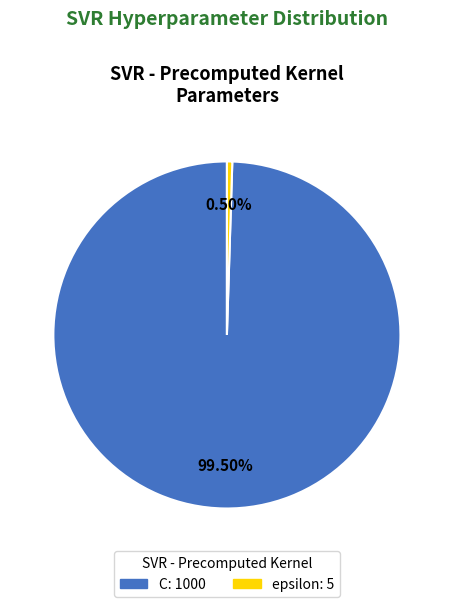

Count the number of slices in the pie.

2